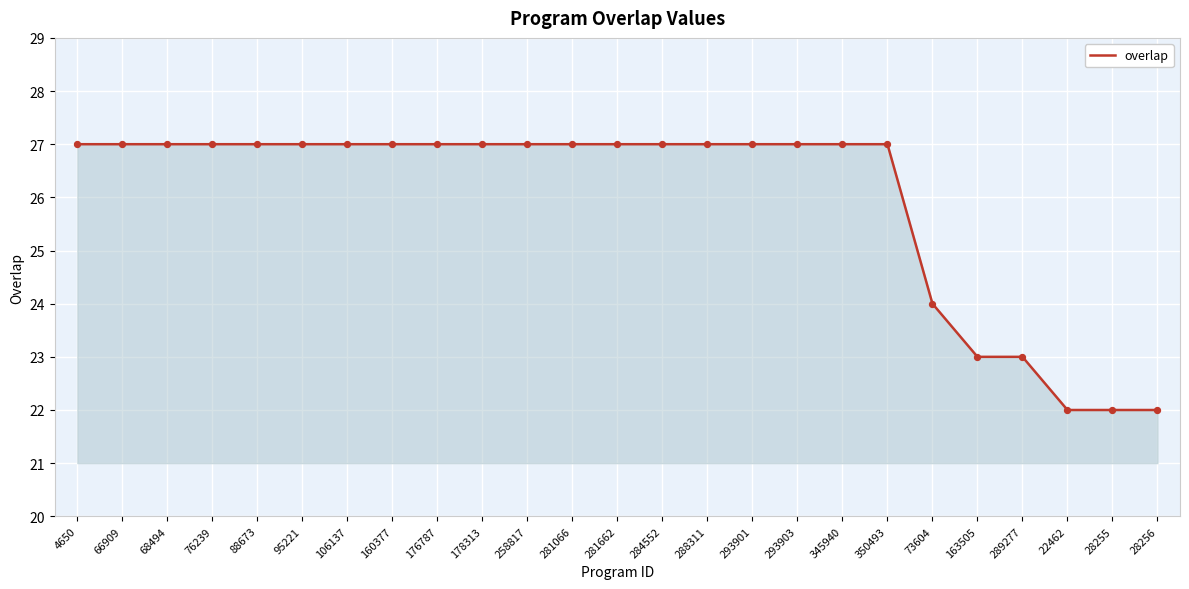

Approximately how many times larger is the value at 95221 compared to 293901?

1.0